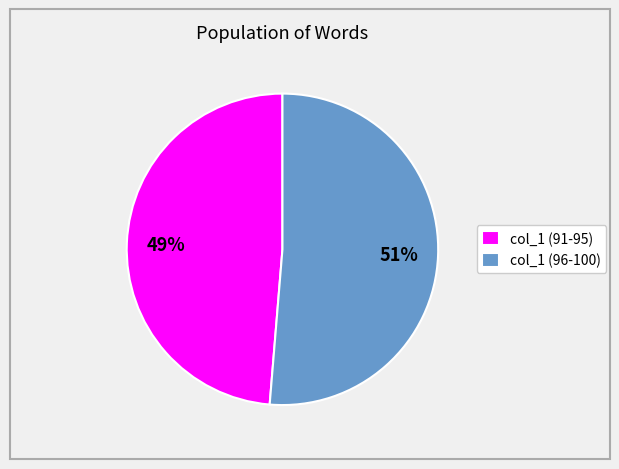

Count the number of slices in the pie.

2